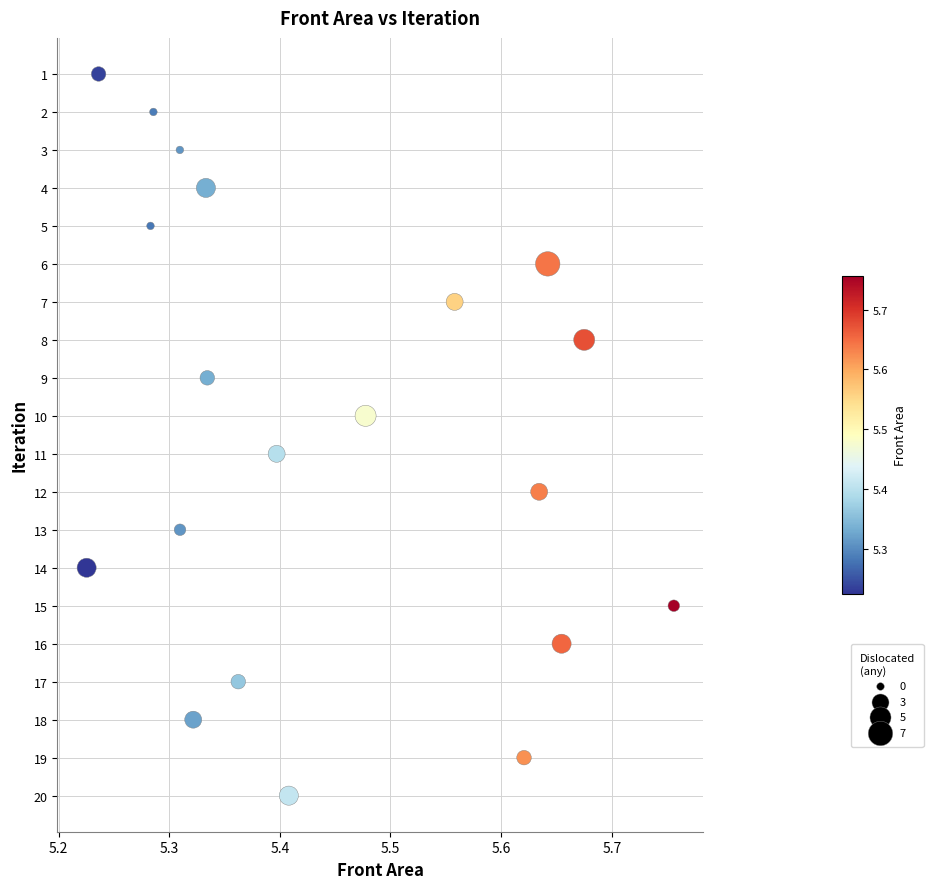

What is the range of Y values (max minus min)?

19